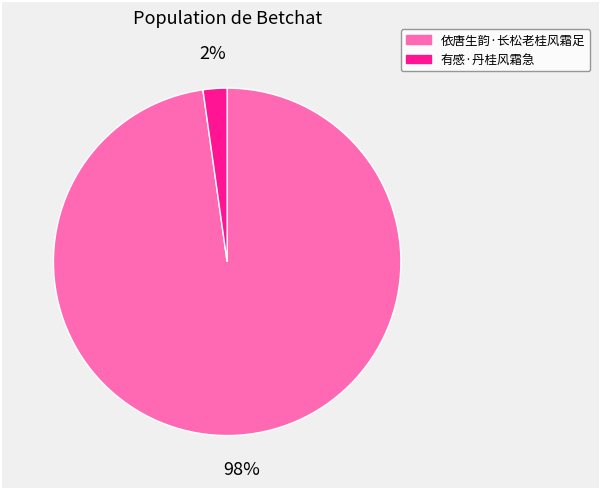

To the nearest percent, what portion does 有感·丹桂风霜急 represent?

2%